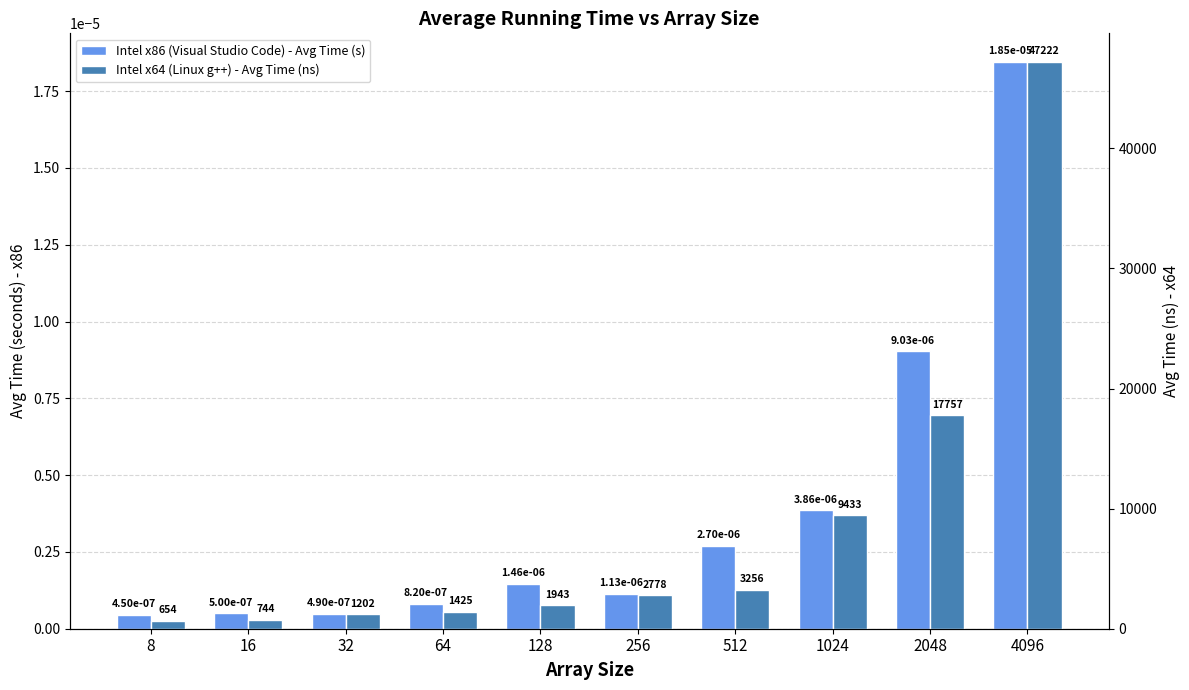

At how many categories does at least one series exceed 2207?

5